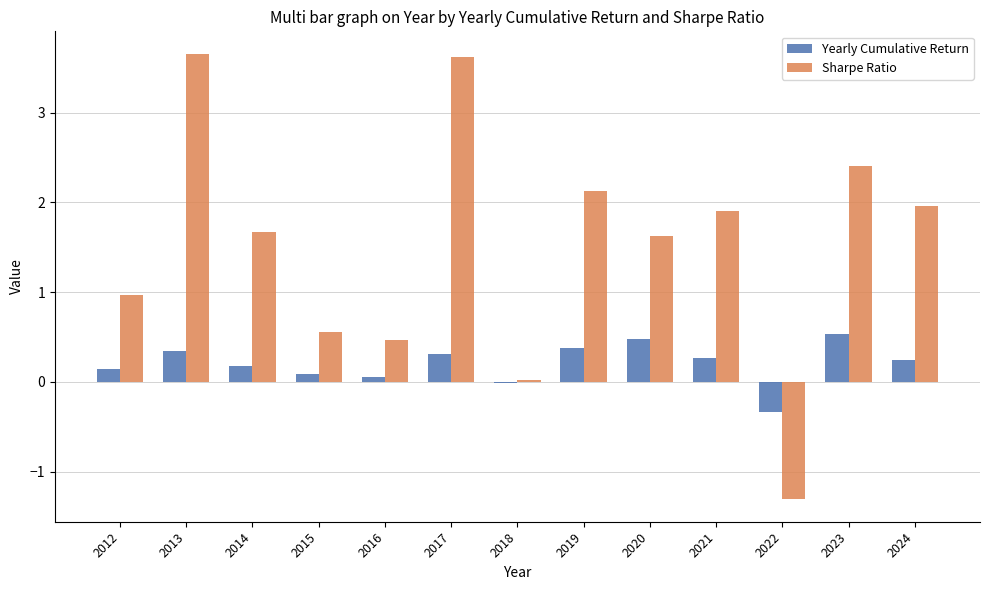

What is the total value across all series at 2012?

1.1